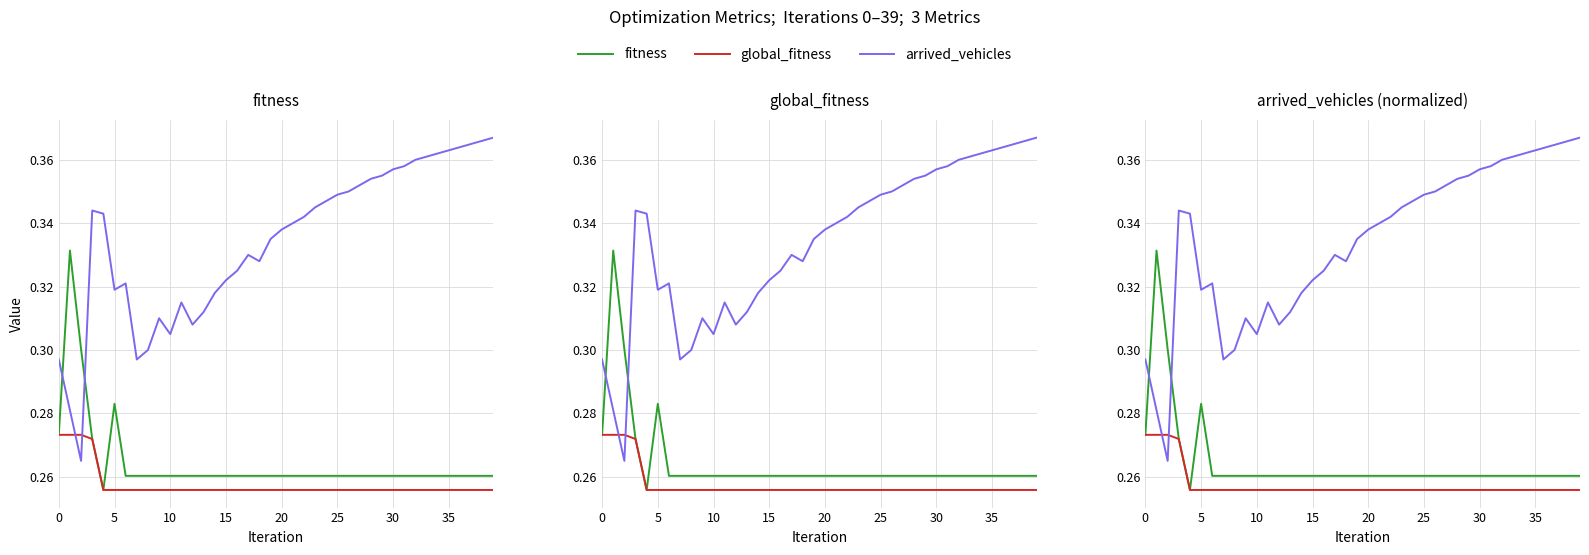

True or false: arrived_vehicles and global_fitness cross at least once.

True